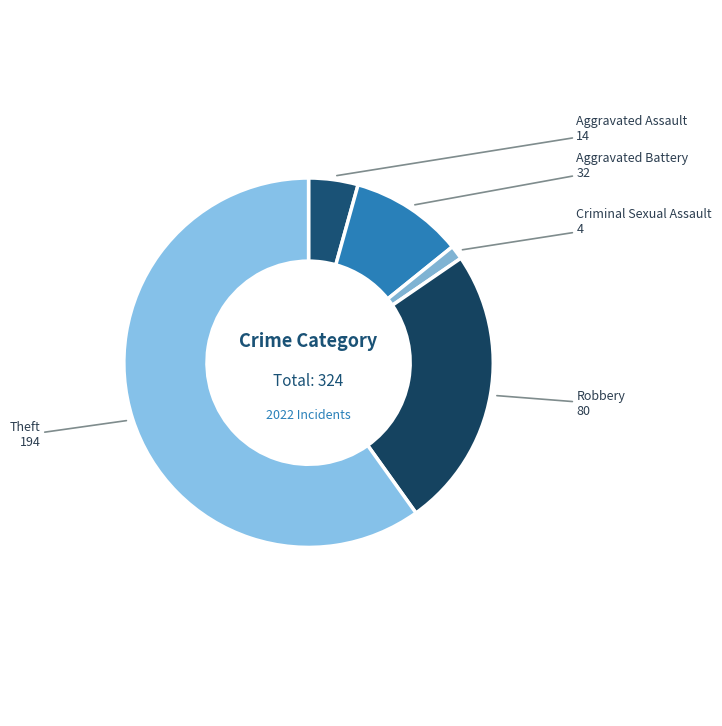

How many segments does this pie chart have?

5